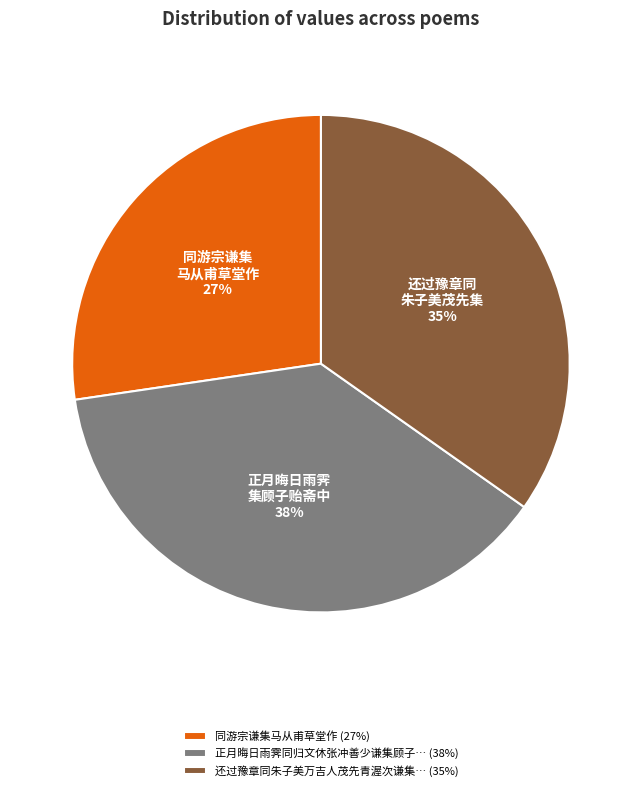

Is there any slice that represents more than half of the pie?

No